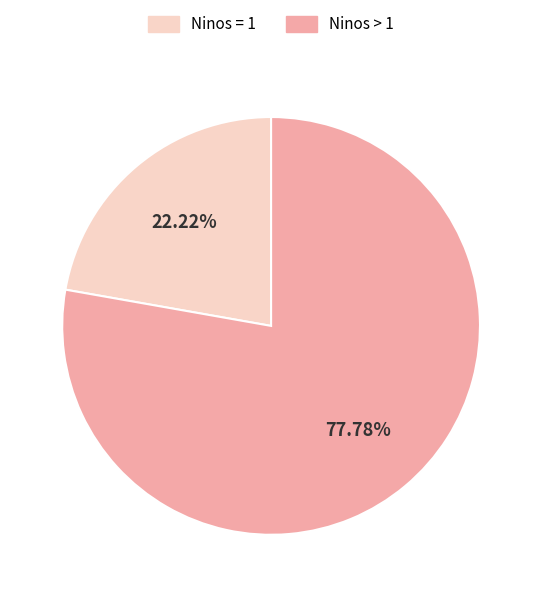

Is there any slice that represents more than half of the pie?

Yes